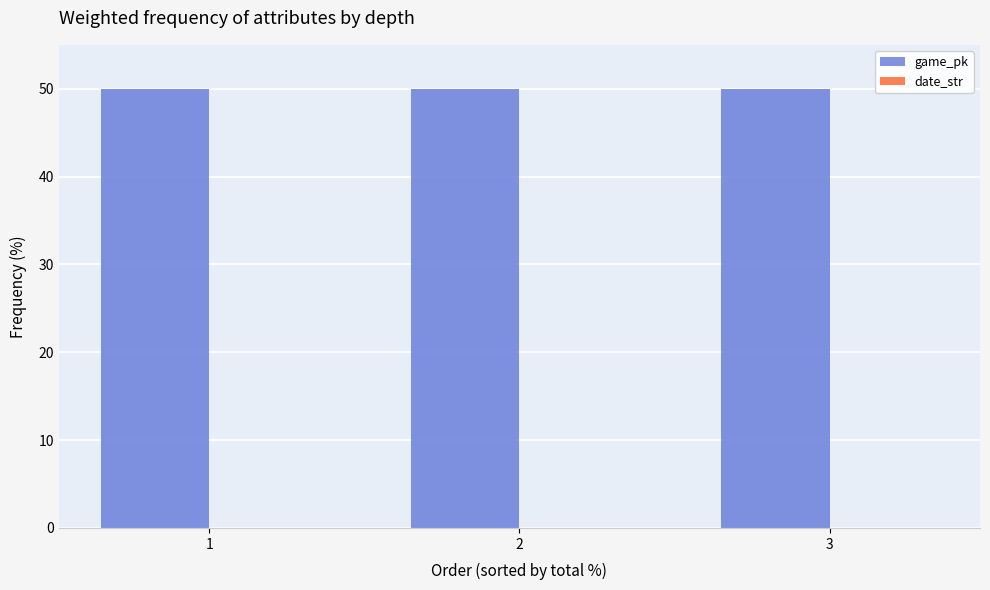

What is the maximum value shown in the chart?

50.0